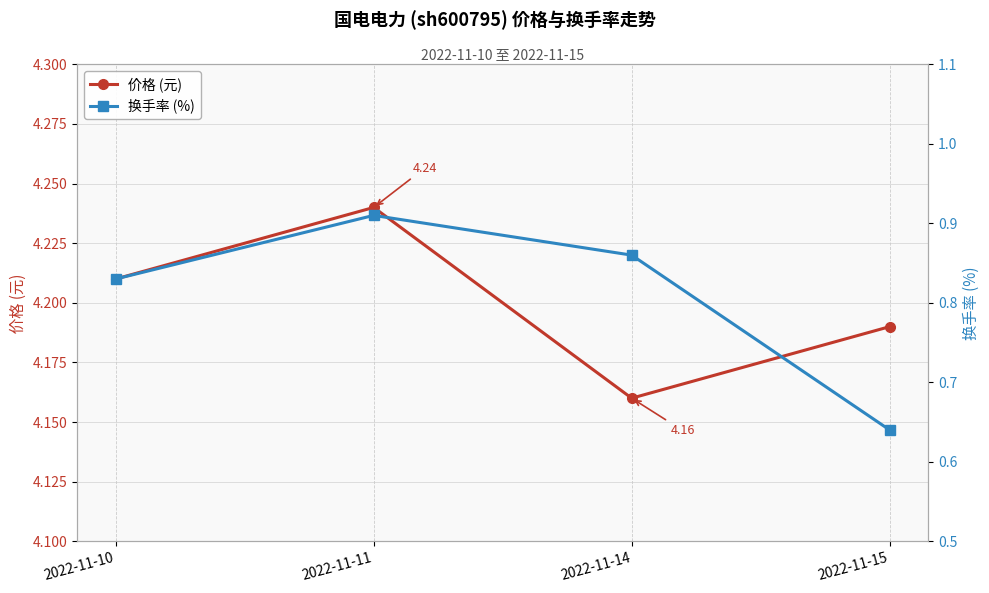

What is the value of the 价格 (元) point at the 2nd from the left?

4.2